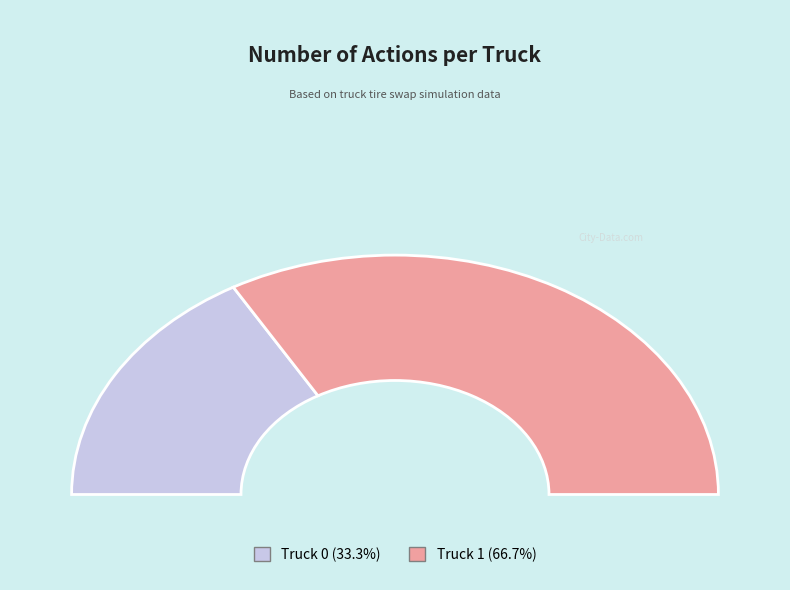

To the nearest percent, what percentage of the pie is Truck 0?

33%